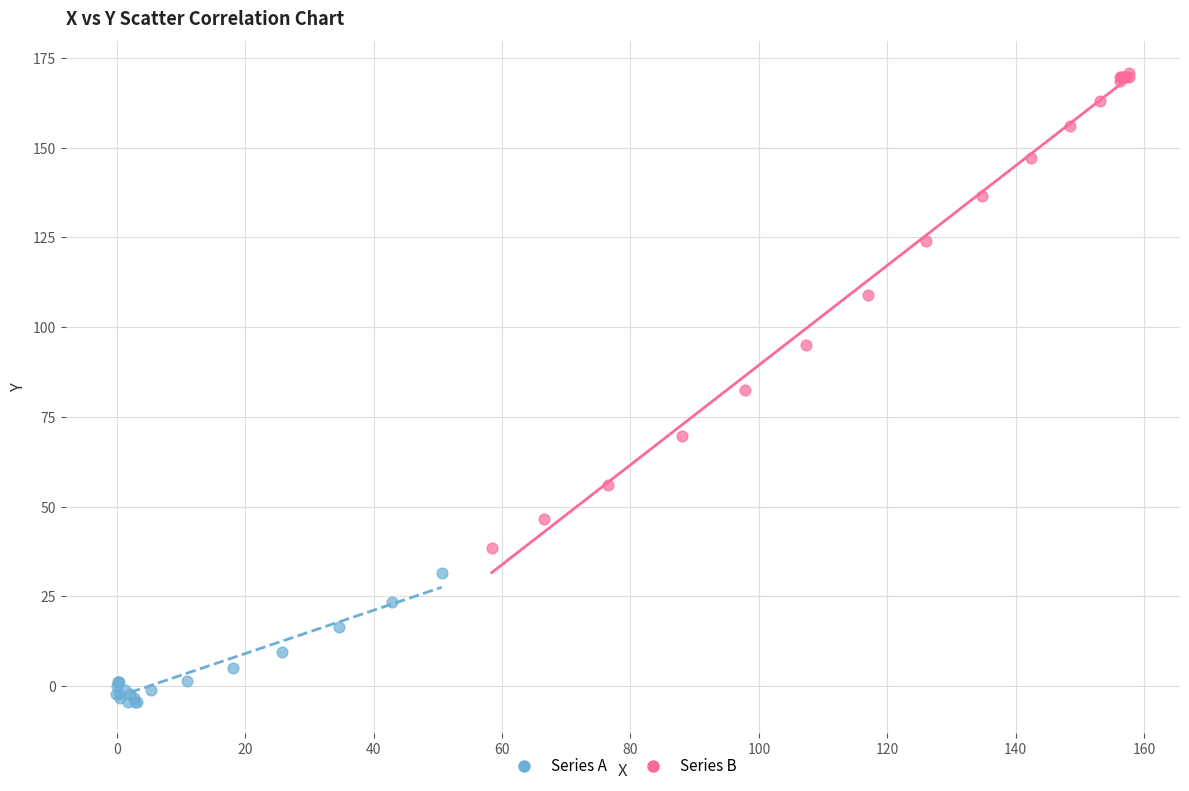

What are all the series names shown in the legend?

Series A, Series B